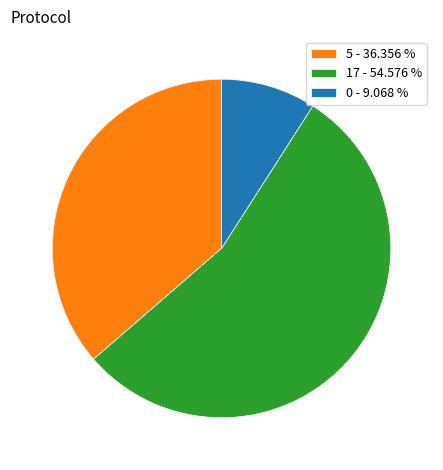

What is the ratio of the value at 5 - 36.356 % to the value at 17 - 54.576 %?

0.7